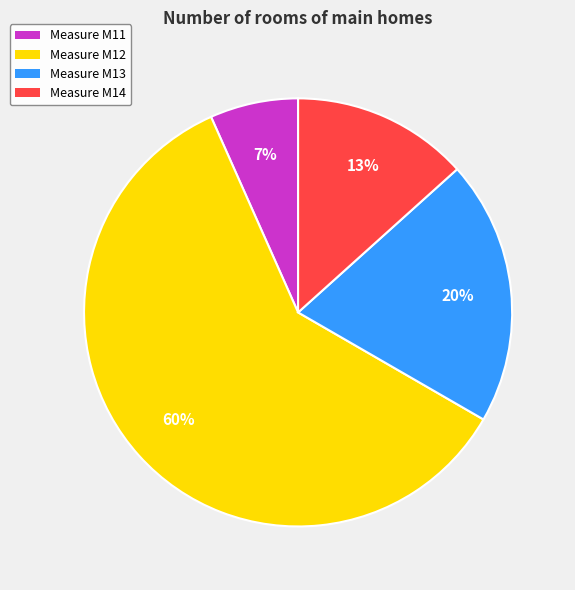

To the nearest percent, what is the difference between the largest and smallest slice percentages?

53%